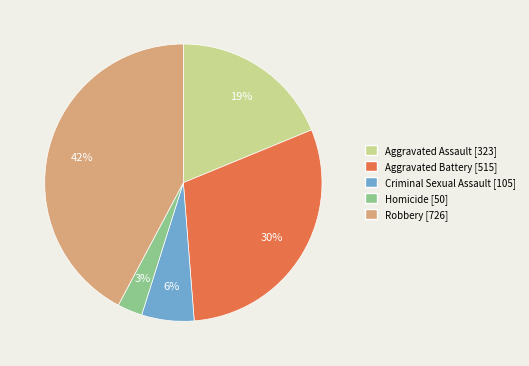

What is the smallest slice in the pie chart?

Homicide